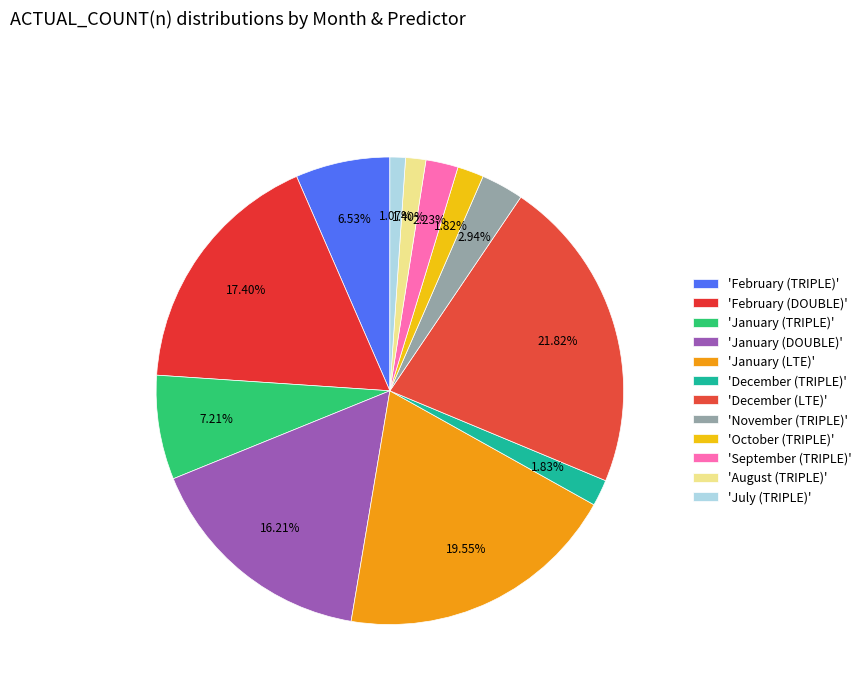

Count the number of slices in the pie.

12